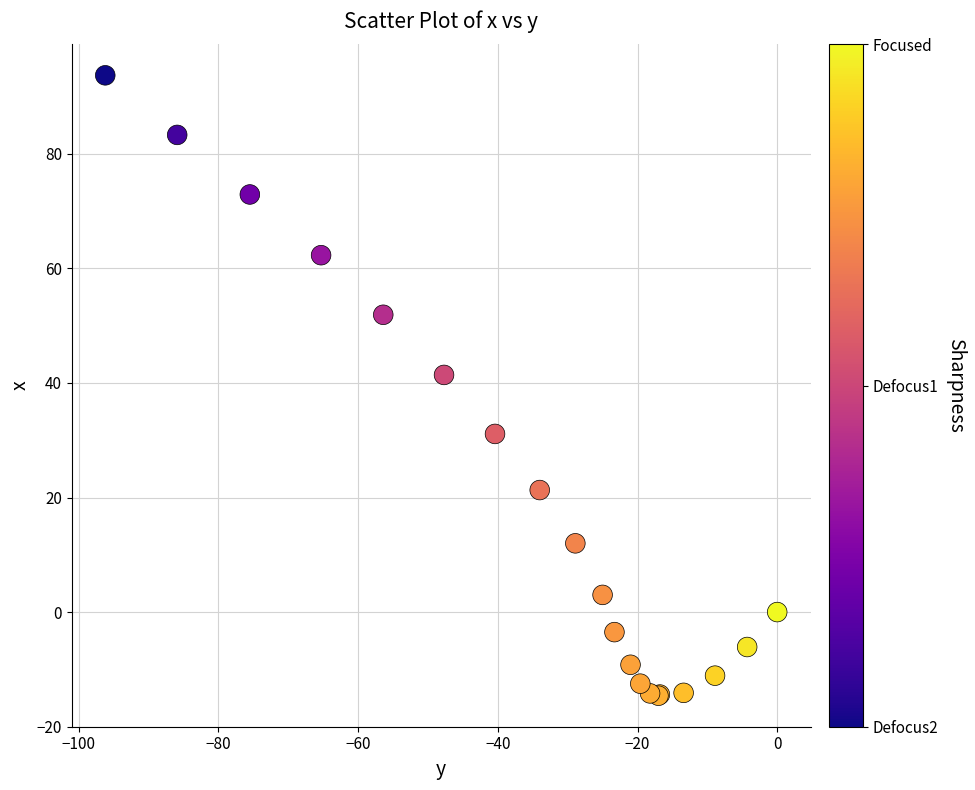

What Y value in the scatter plot is closest to 39?

41.4